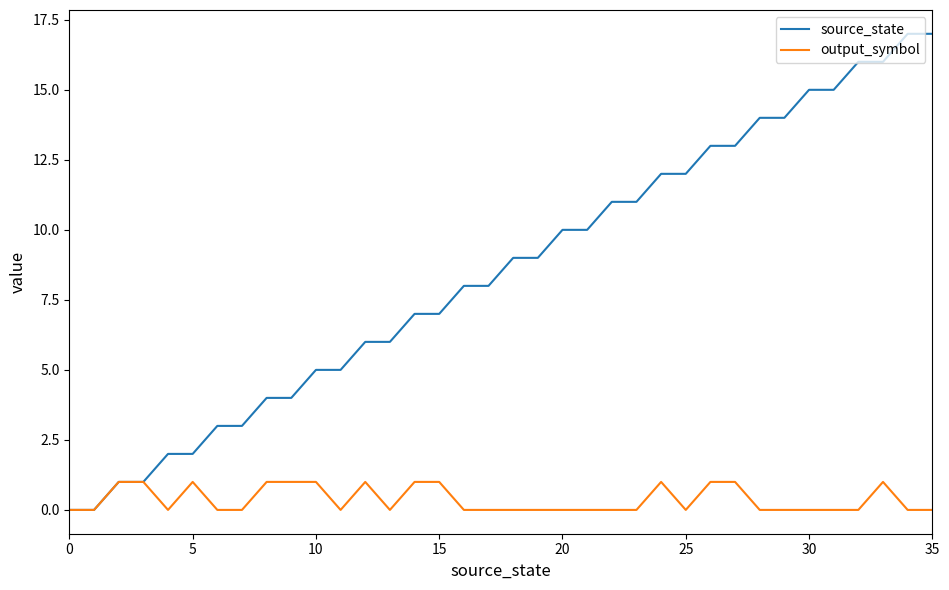

How many values in the source_state series are below 9?

18